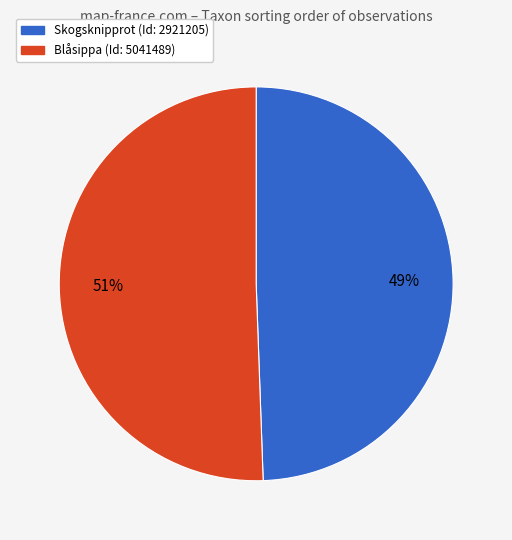

To the nearest percent, what is the average slice percentage?

50%